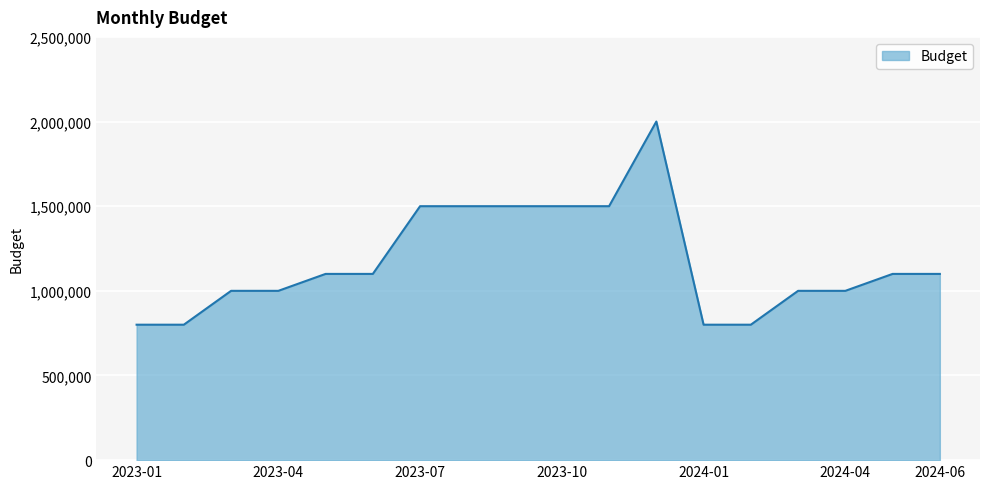

What is the maximum value shown in the chart?

2000000